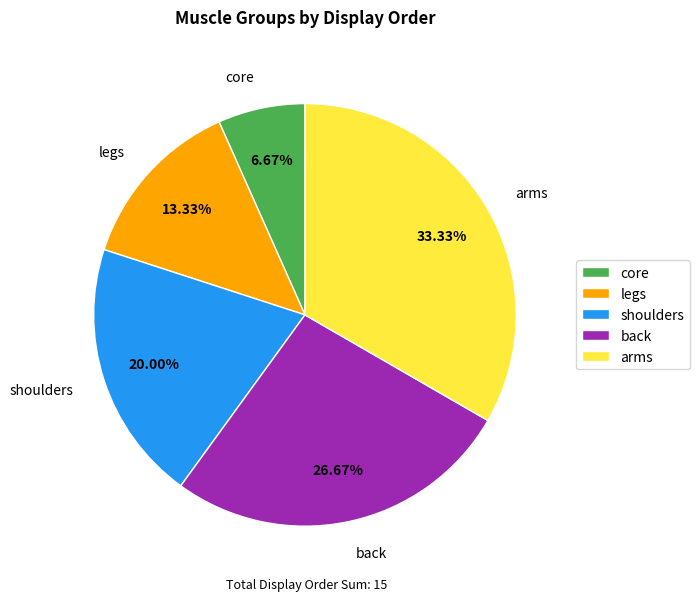

Which has a higher value, back or shoulders?

back